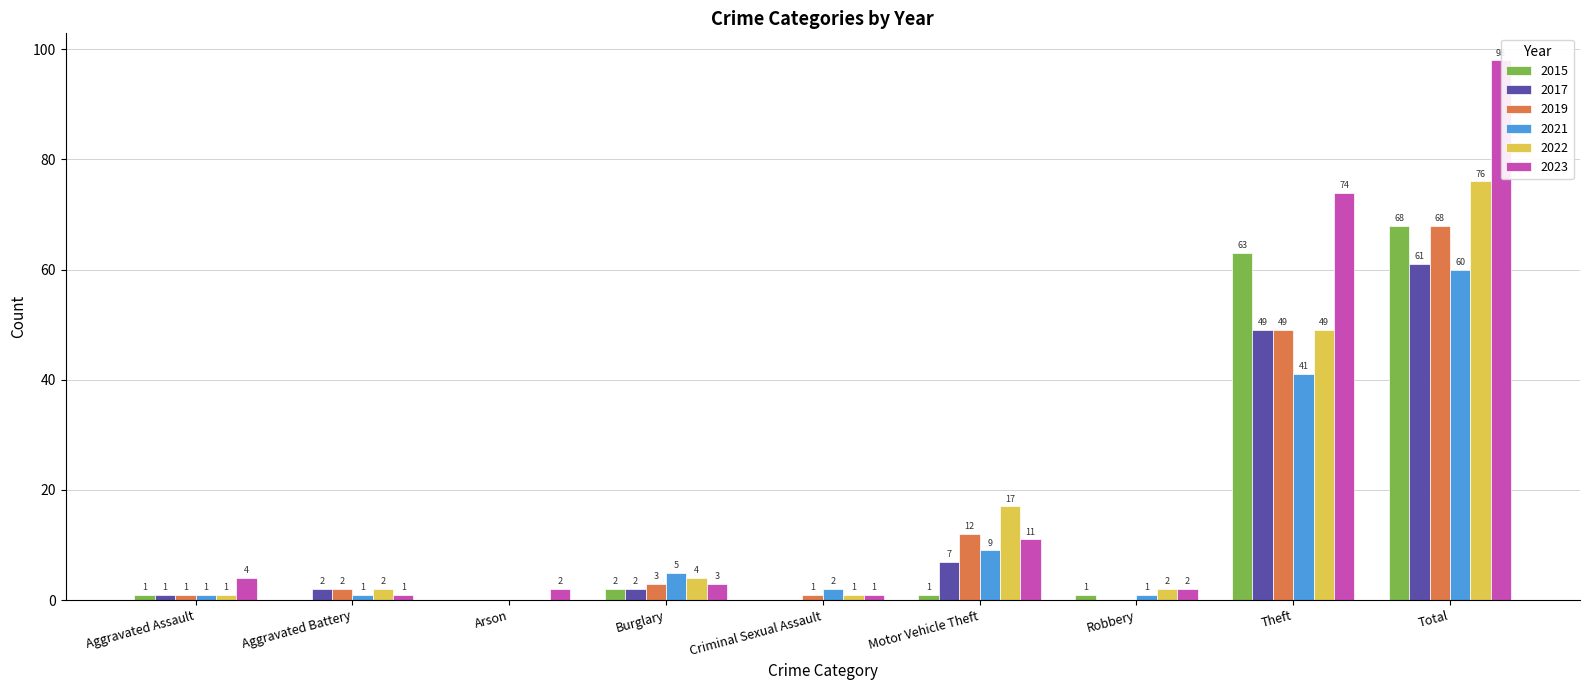

The 2017 series shows -41 at Criminal Sexual Assault. True or false?

False